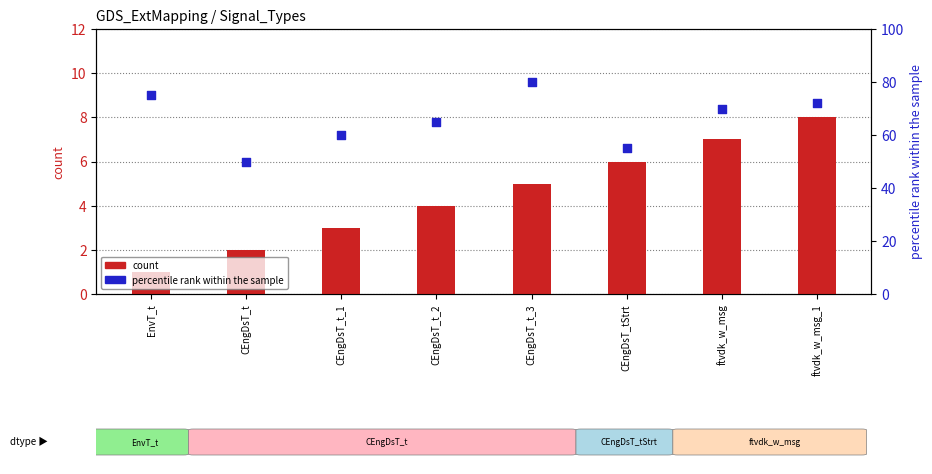

What are all the series names shown in the legend?

count, percentile rank within the sample